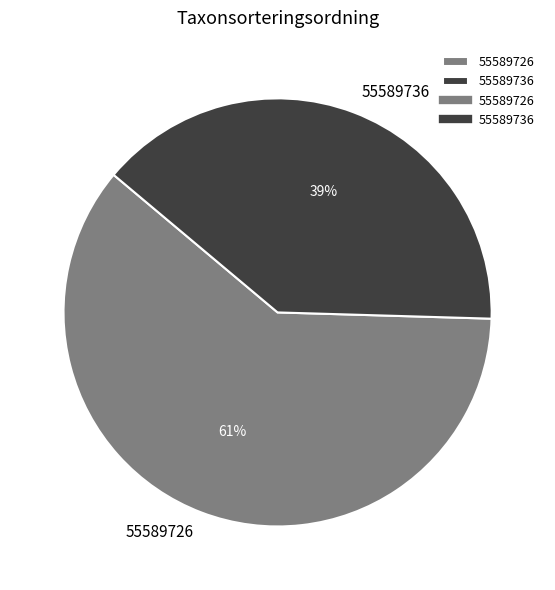

Is it true that 55589736 is 26% of the pie?

False